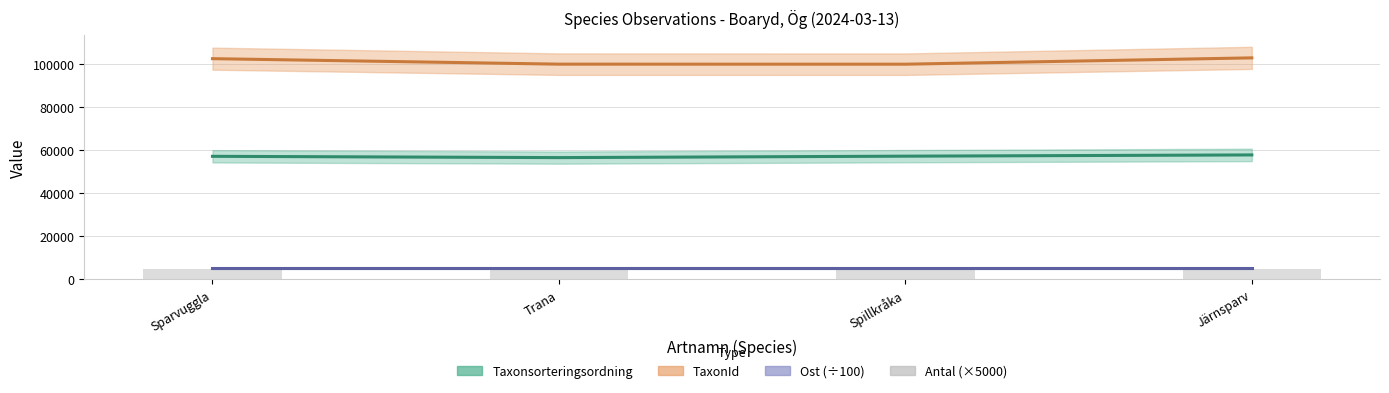

Is it true that TaxonId equals 102621 at Sparvuggla?

True